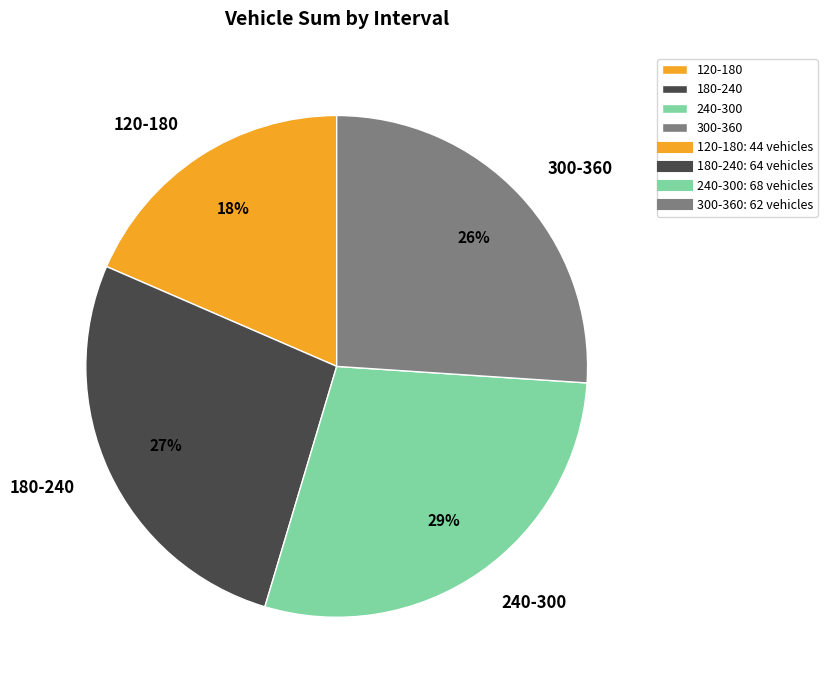

Which has a higher value, 240-300 or 180-240?

240-300